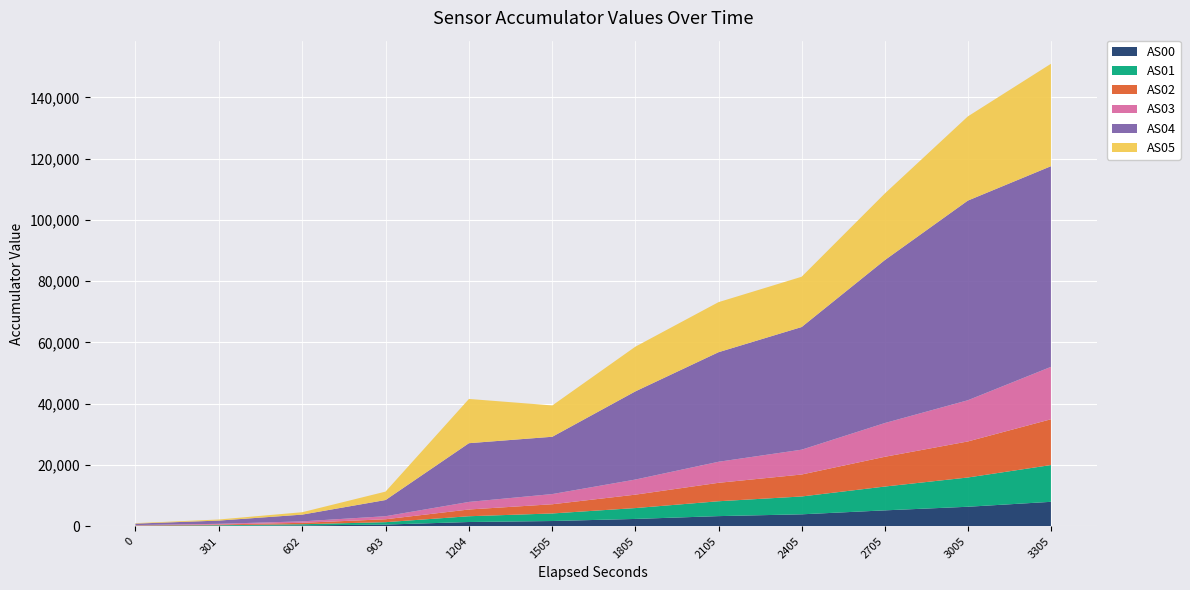

Reading left to right, transcribe all the data shown in this chart.

AS00: 56	120	243	515	1352	1677	2358	3277	3864	5157	6334	7945
AS01: 89	190	383	787	1886	2470	3549	4857	5828	7774	9557	12010
AS02: 105	227	466	950	2204	3007	4381	6021	7173	9716	11769	14953
AS03: 102	225	472	995	2471	3328	4935	6870	8107	11015	13455	17112
AS04: 476	1058	2201	5288	19183	18714	28803	35784	40057	53208	65205	65535
AS05: 146	352	782	2748	14447	10226	14600	16350	16420	21739	27493	33448